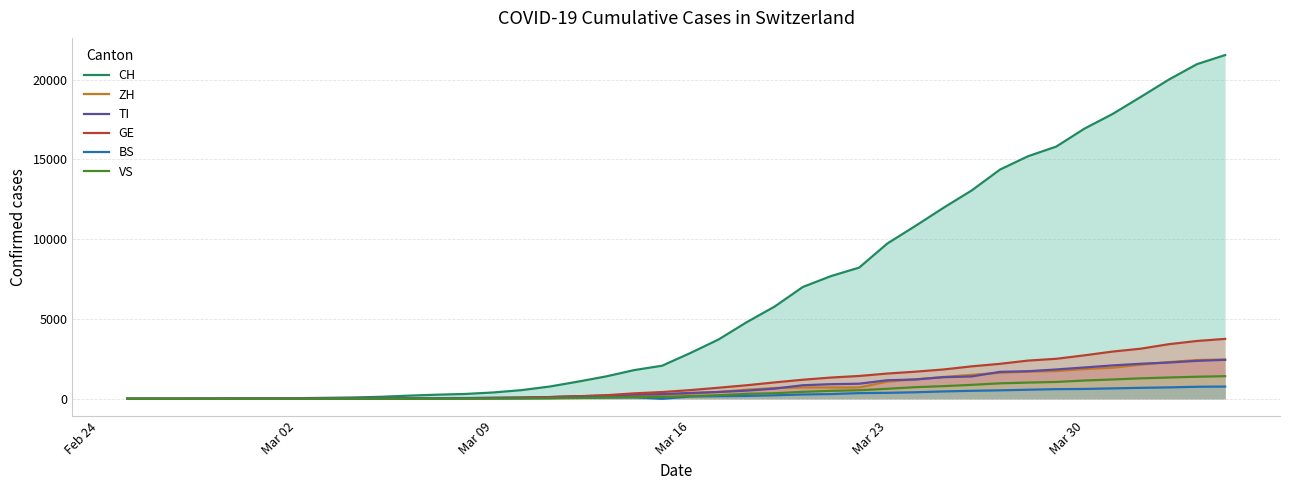

True or false: TI and CH intersect in this chart.

False